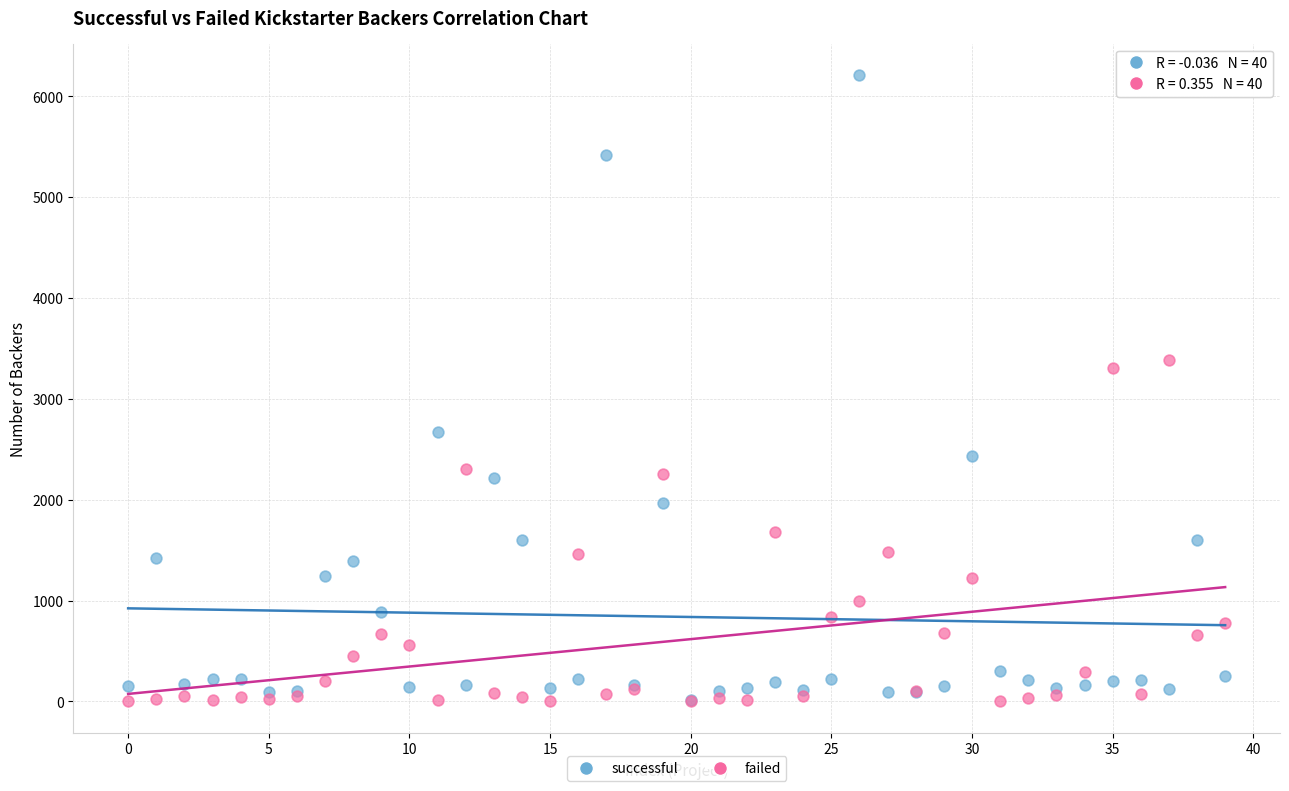

What are all the series names shown in the legend?

successful, failed